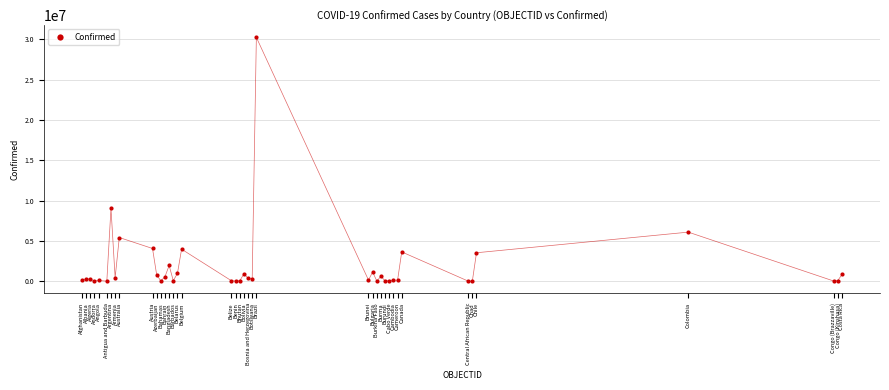

What Y value in the scatter plot is closest to 15129998?

9060923